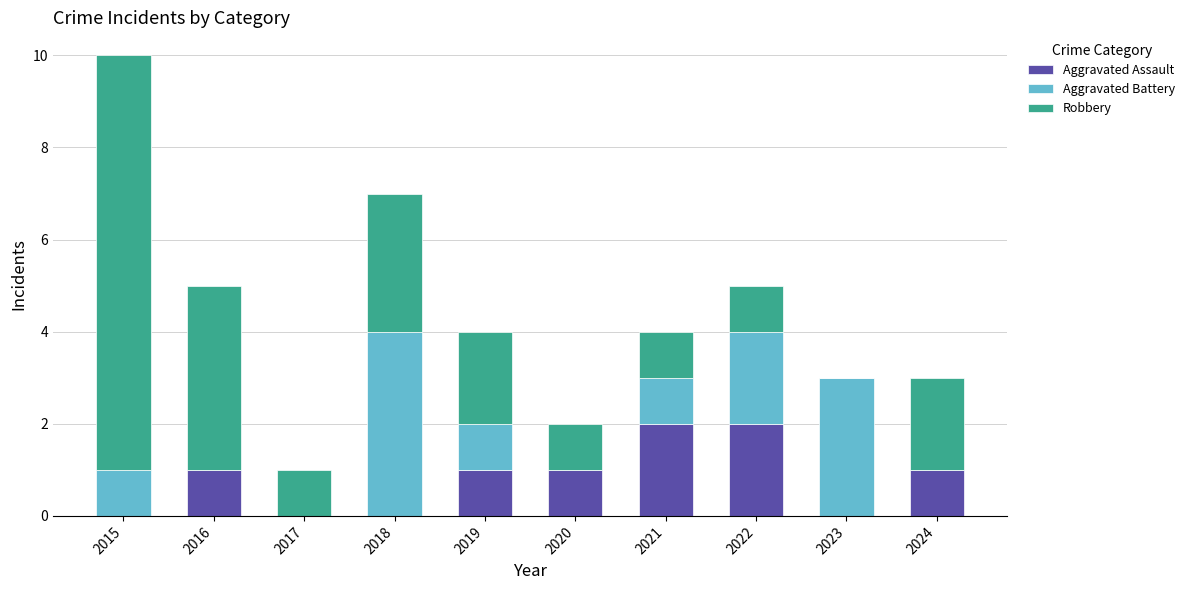

At which category is the sum across all series the highest?

2015